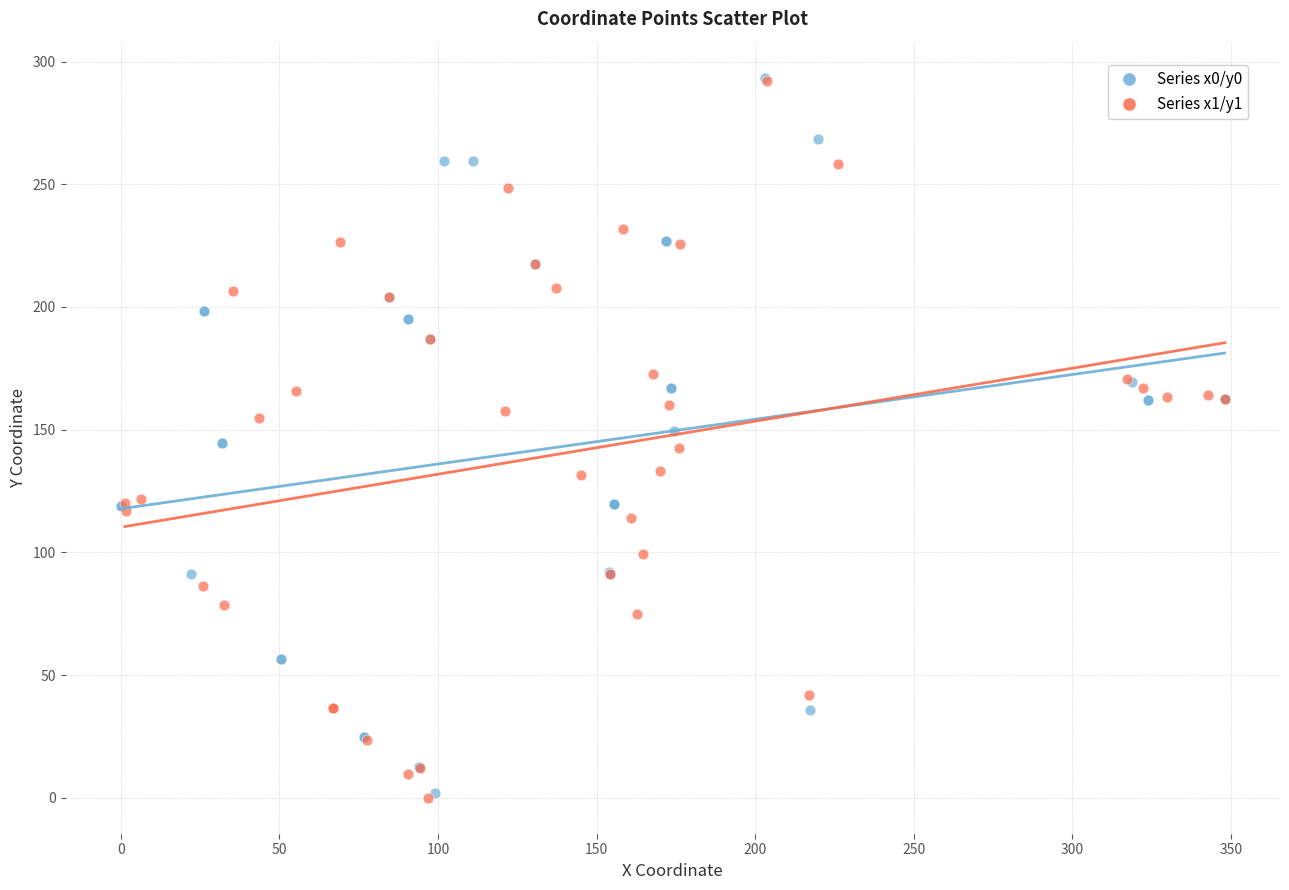

What are all the series names shown in the legend?

Series x0/y0, Series x1/y1